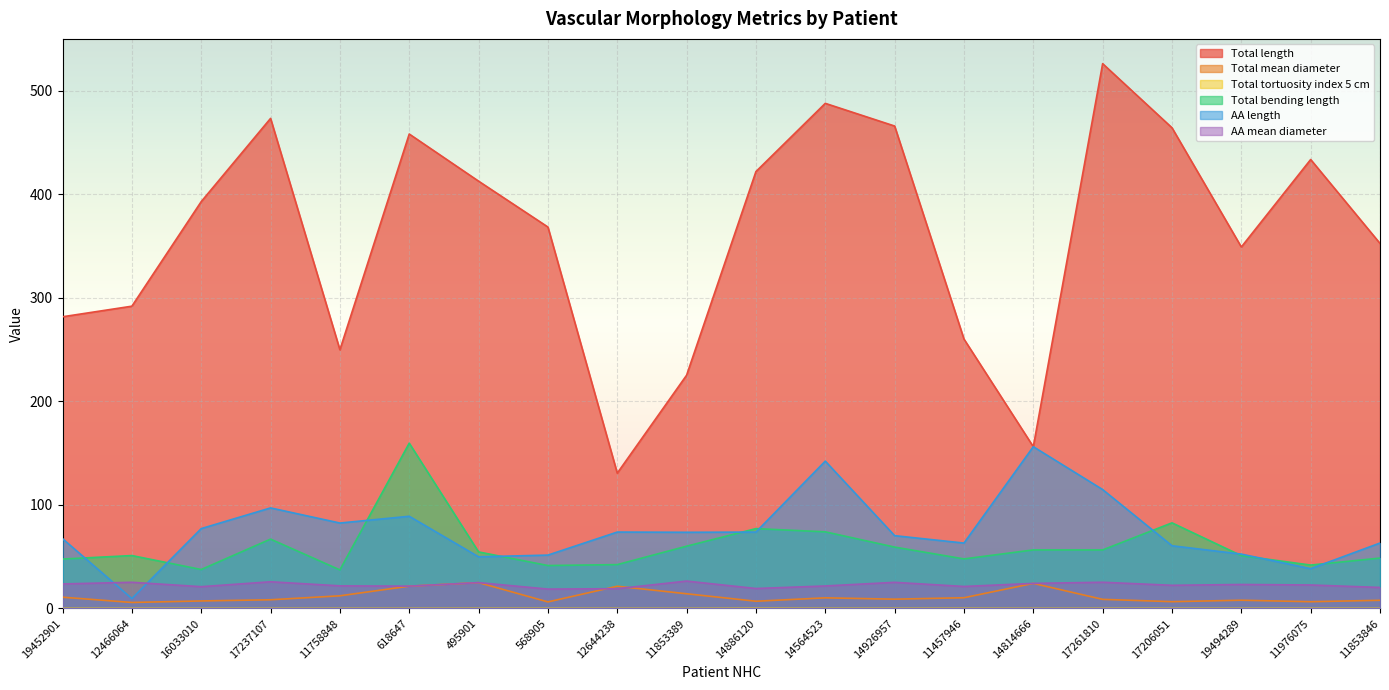

Reading right to left, list all the values displayed in this chart.

Total length: 352.5	433.5	349.0	464.2	526.1	156.2	260.1	465.9	487.8	421.9	225.2	130.7	368.3	412.6	458.1	249.8	473.2	392.9	291.9	281.7
Total mean diameter: 7.9	6.5	8.0	6.6	8.8	24.2	10.4	9.0	10.3	7.0	14.2	21.5	6.3	25.0	21.6	12.2	8.4	7.3	5.8	10.9
Total tortuosity index 5 cm: 0.1	0.1	0.0	0.1	0.0	0.0	0.1	0.0	0.0	0.1	0.0	0.0	0.1	0.1	0.0	0.0	0.0	0.0	0.0	0.1
Total bending length: 48.7	41.9	51.0	82.7	56.5	56.5	47.9	59.3	74.0	77.1	60.1	42.4	41.5	54.6	159.6	37.2	67.0	37.6	51.1	47.7
AA length: 63.2	38.4	52.5	60.6	114.8	156.2	63.2	70.3	142.3	73.8	73.6	73.8	51.5	49.9	89.0	82.5	97.1	77.1	9.6	67.4
AA mean diameter: 20.3	22.7	23.2	22.4	25.3	24.2	21.2	25.2	21.7	19.3	26.4	19.1	18.7	25.0	21.6	21.8	25.8	21.0	25.3	23.7